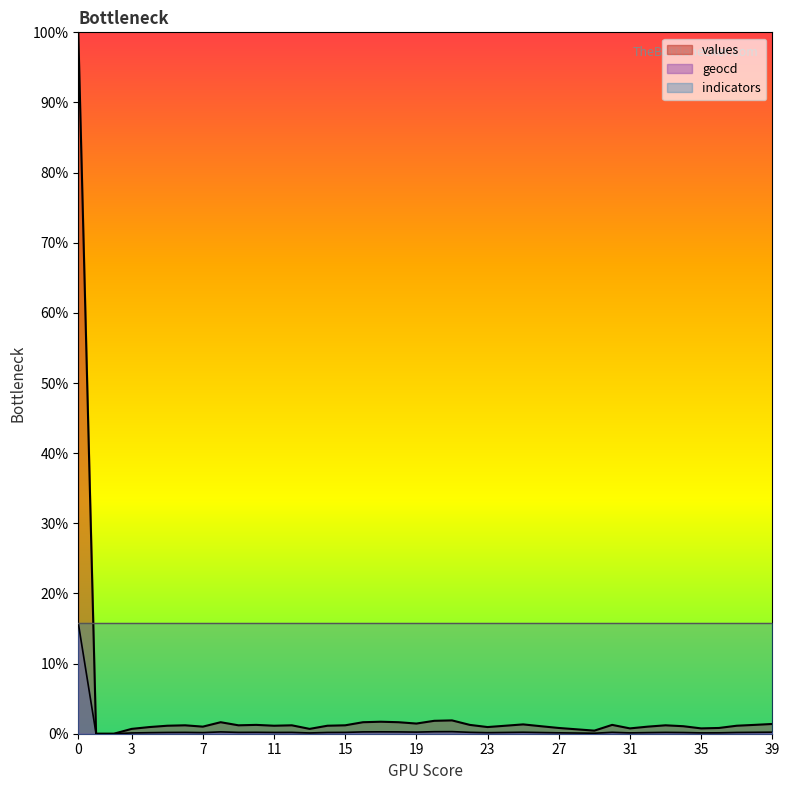

How many values in values are above zero?

38